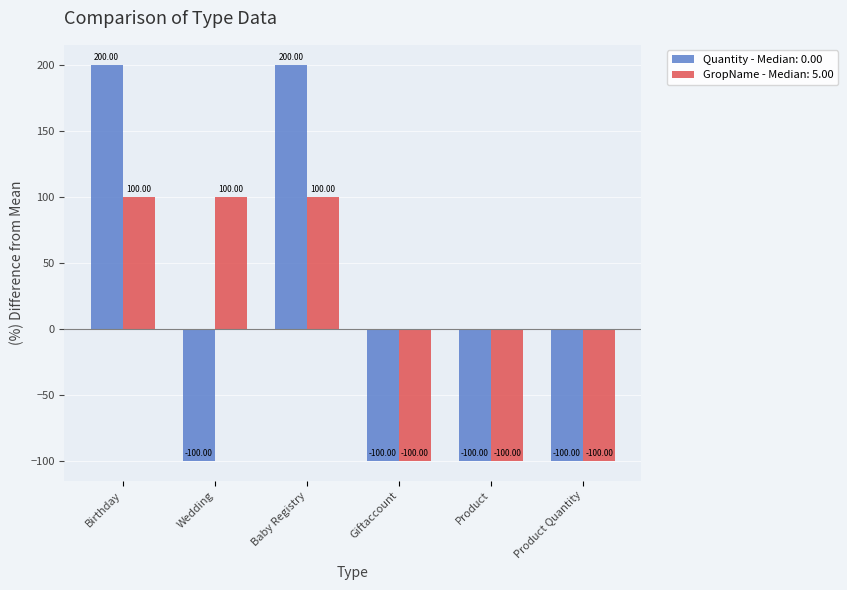

How many values in GropName - Median: 5.00 are above zero?

3